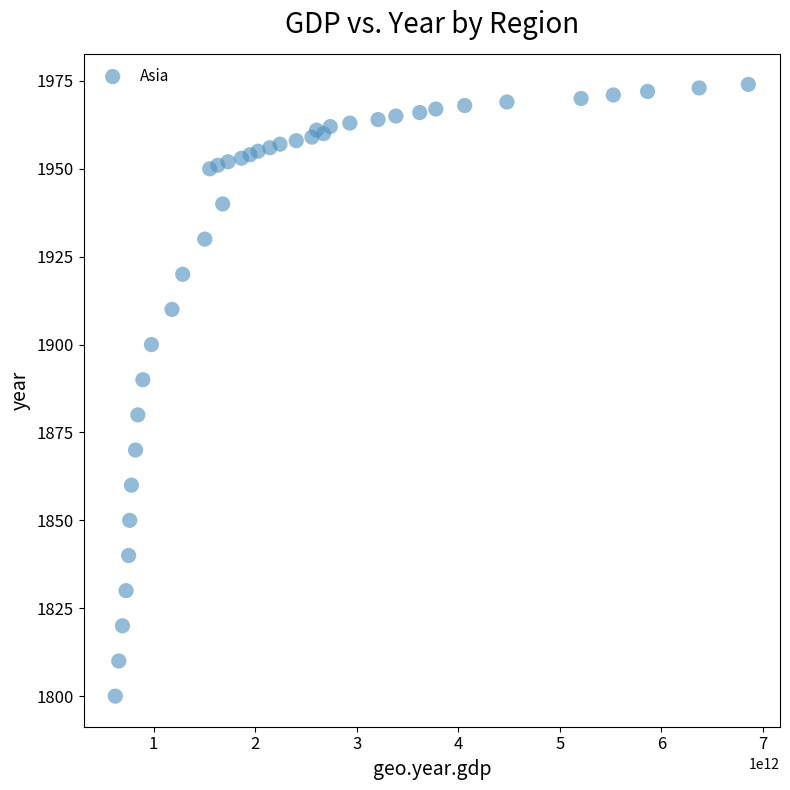

What is the range of Y values (max minus min)?

174